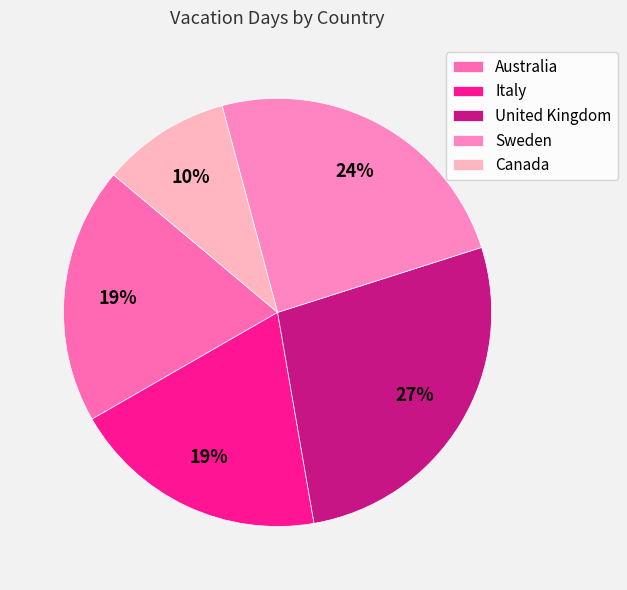

Combined, do Canada and Australia account for over 50%?

No